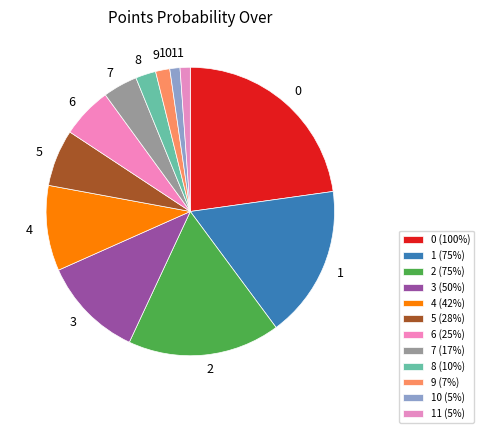

What is the smallest slice in the pie chart?

10